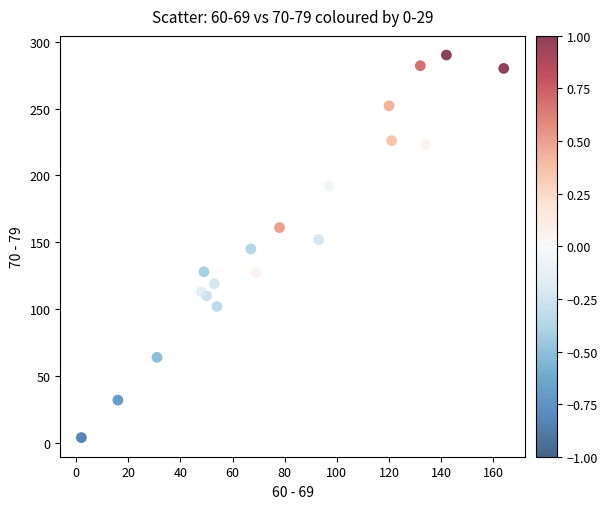

What is the range of X values (max minus min)?

162